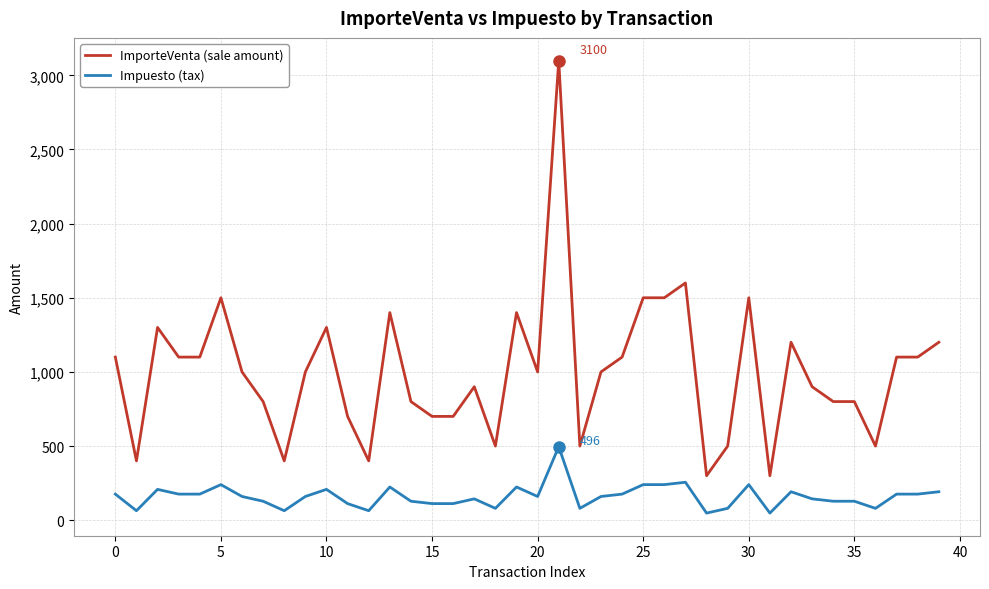

True or false: Impuesto (tax) and ImporteVenta (sale amount) cross at least once.

False